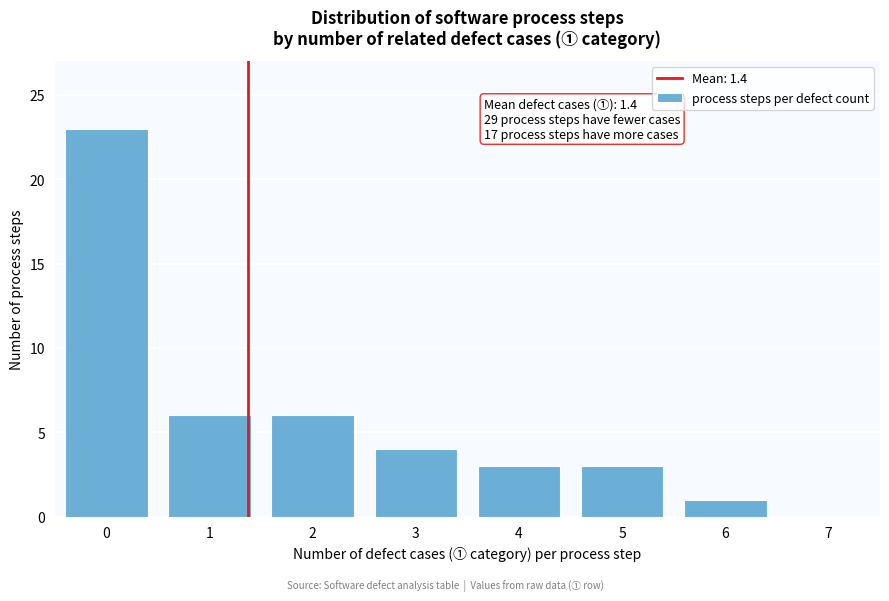

Reading right to left, extract all data points from this chart.

7=0	6=1	5=3	4=3	3=4	2=6	1=6	0=23